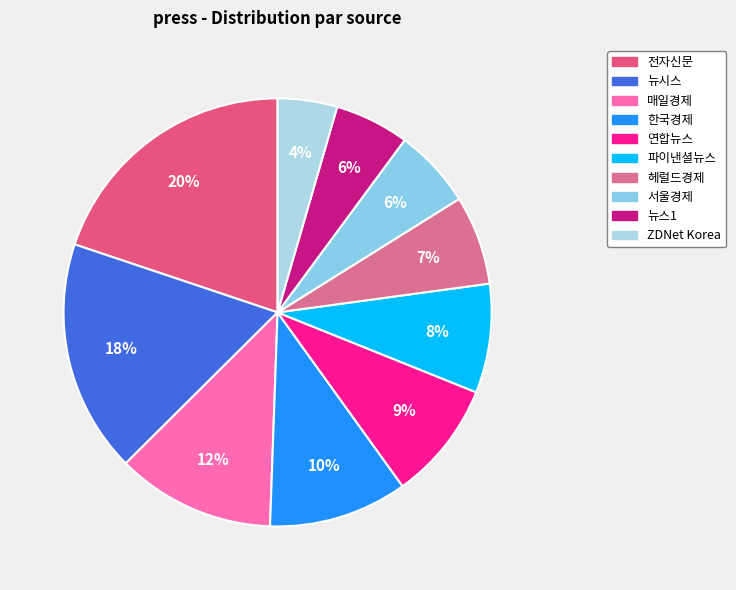

Combined, do 뉴스1 and 한국경제 account for over 50%?

No